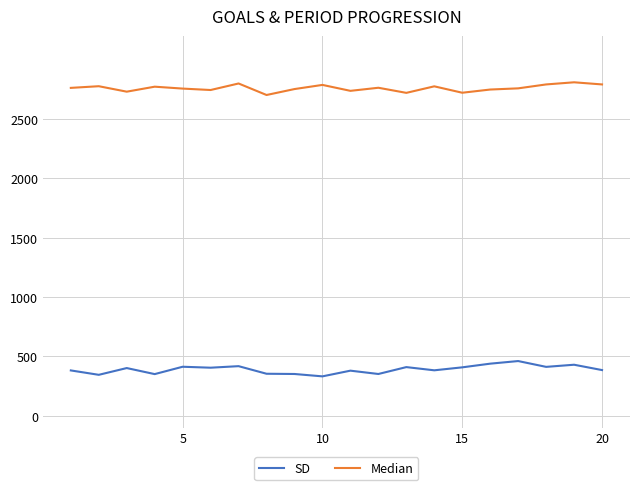

What is the greatest value displayed?

2809